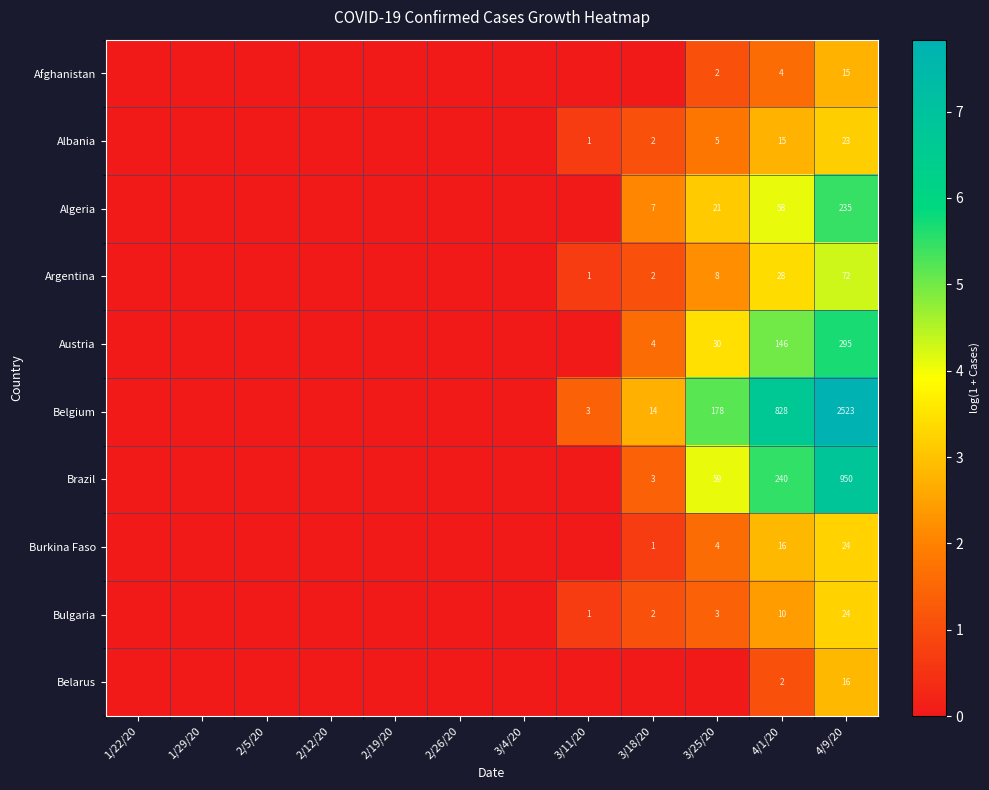

At which category is the sum across all series the highest?

4/9/20